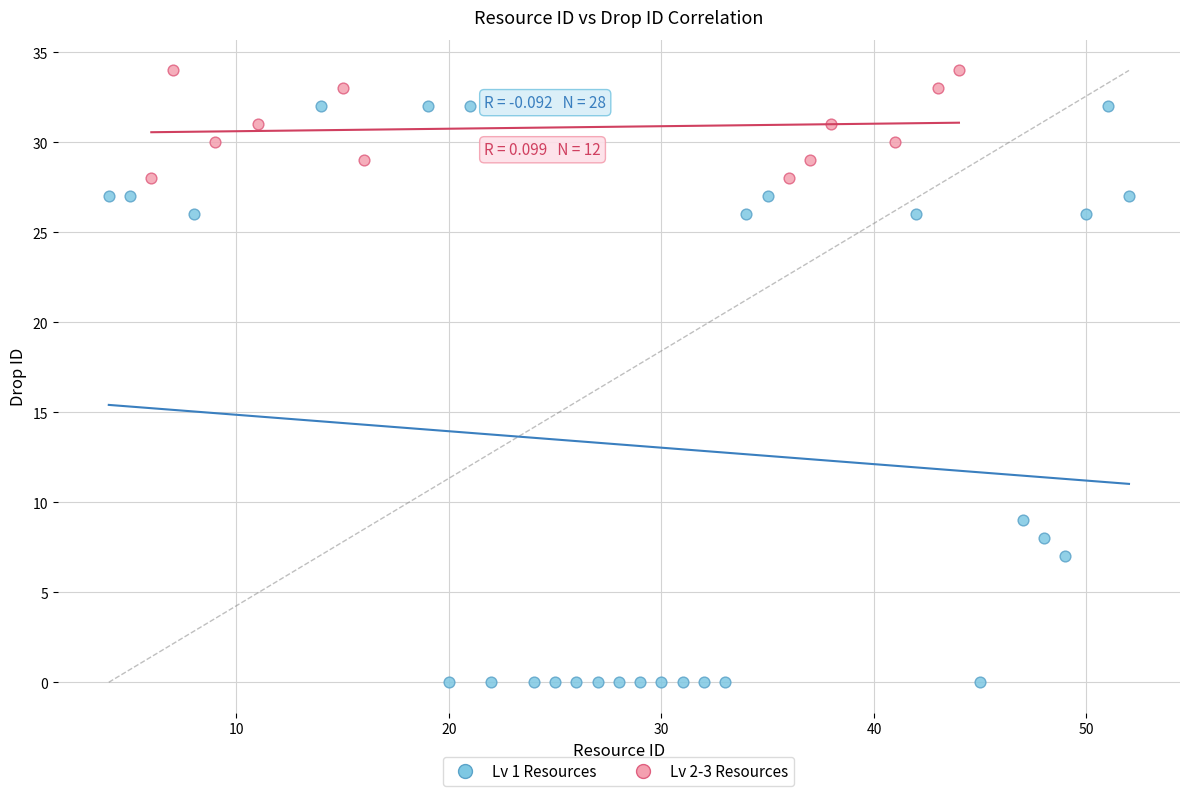

Which series has the largest Y range (max minus min)?

Lv 1 Resources